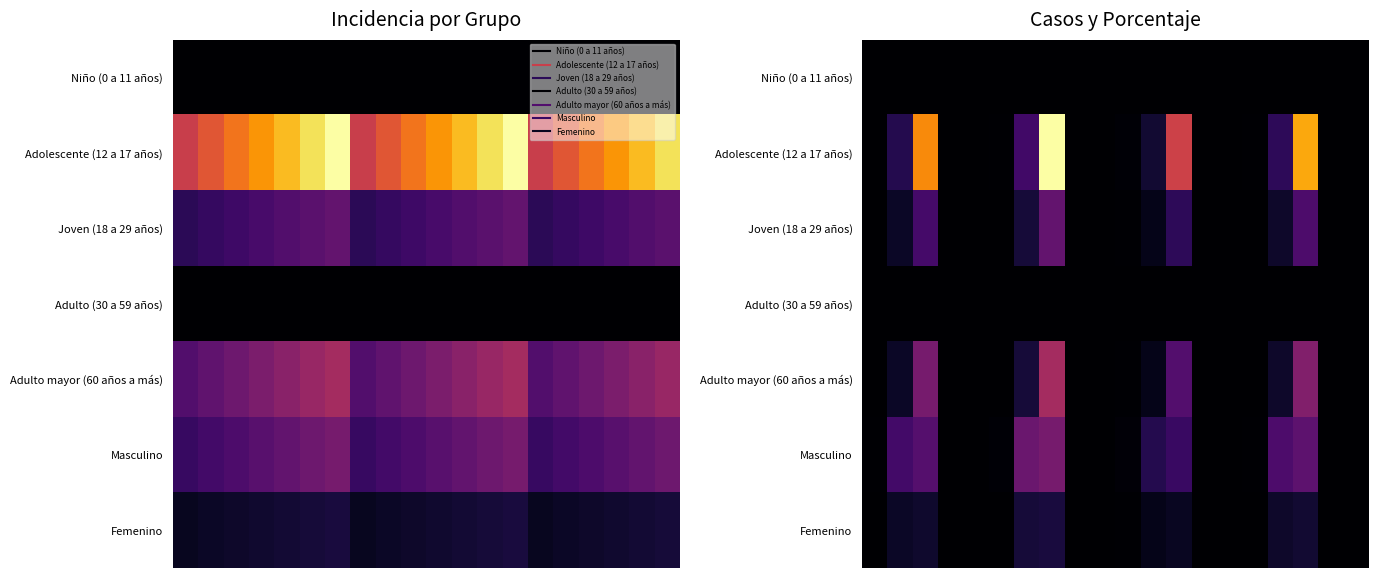

What is the spread (max minus min) of values at 6?

84.7